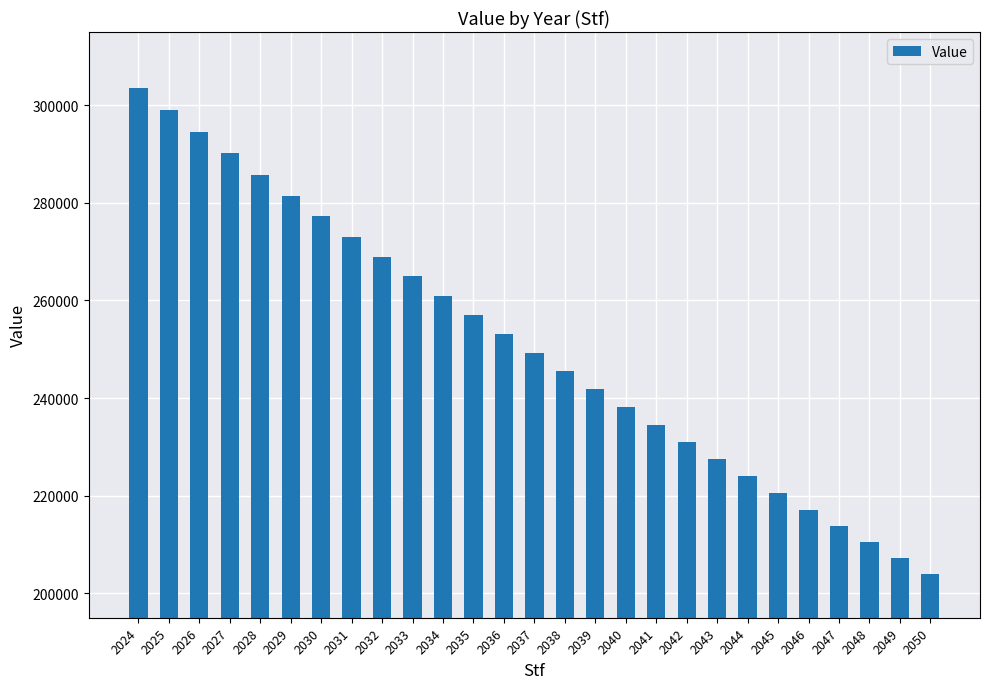

What is the sum of the values at 2049 and 2024?

510859.3